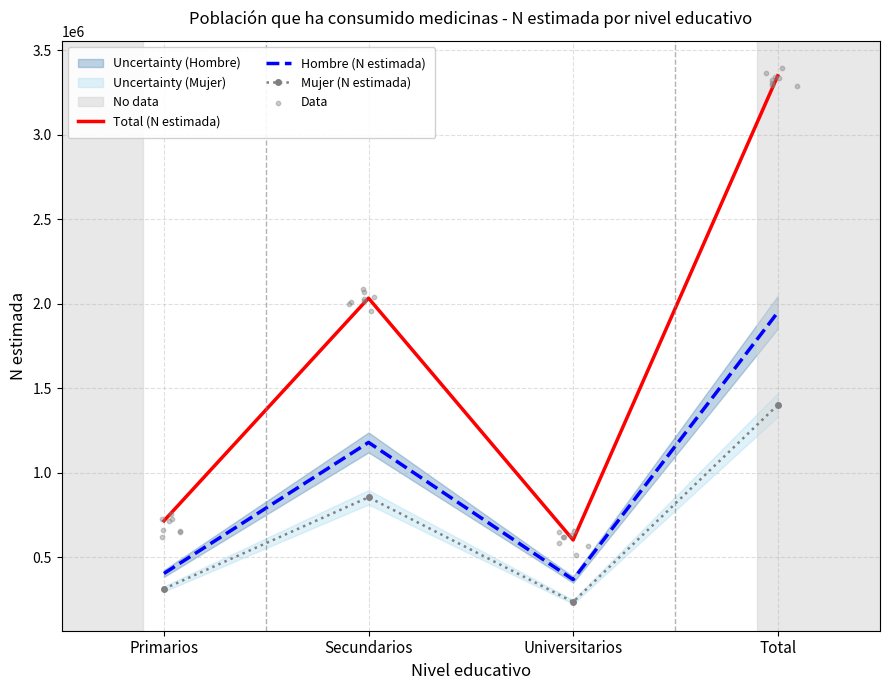

What are all the series names shown in the legend?

Hombre (N estimada), Mujer (N estimada), Total (N estimada)